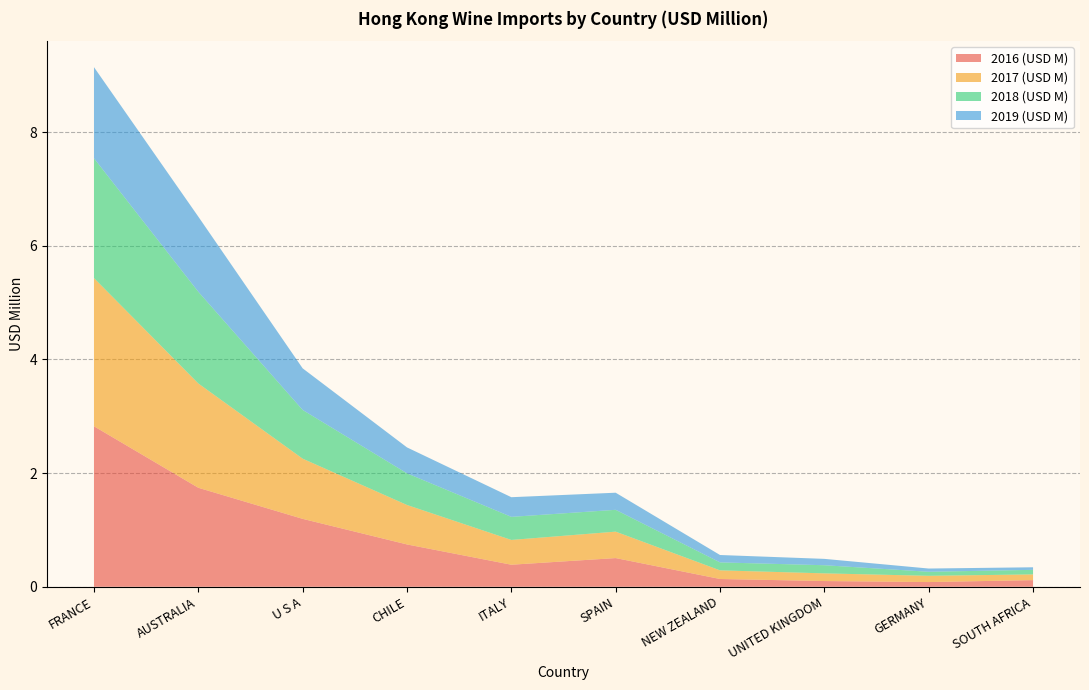

Reading left to right, extract all data points from this chart.

2016 (USD M): FRANCE=2.8	AUSTRALIA=1.7	U S A=1.2	CHILE=0.7	ITALY=0.4	SPAIN=0.5	NEW ZEALAND=0.1	UNITED KINGDOM=0.1	GERMANY=0.1	SOUTH AFRICA=0.1
2017 (USD M): FRANCE=2.6	AUSTRALIA=1.8	U S A=1.1	CHILE=0.7	ITALY=0.4	SPAIN=0.5	NEW ZEALAND=0.2	UNITED KINGDOM=0.1	GERMANY=0.1	SOUTH AFRICA=0.1
2018 (USD M): FRANCE=2.1	AUSTRALIA=1.6	U S A=0.9	CHILE=0.6	ITALY=0.4	SPAIN=0.4	NEW ZEALAND=0.1	UNITED KINGDOM=0.1	GERMANY=0.1	SOUTH AFRICA=0.1
2019 (USD M): FRANCE=1.6	AUSTRALIA=1.3	U S A=0.7	CHILE=0.5	ITALY=0.3	SPAIN=0.3	NEW ZEALAND=0.1	UNITED KINGDOM=0.1	GERMANY=0.1	SOUTH AFRICA=0.0